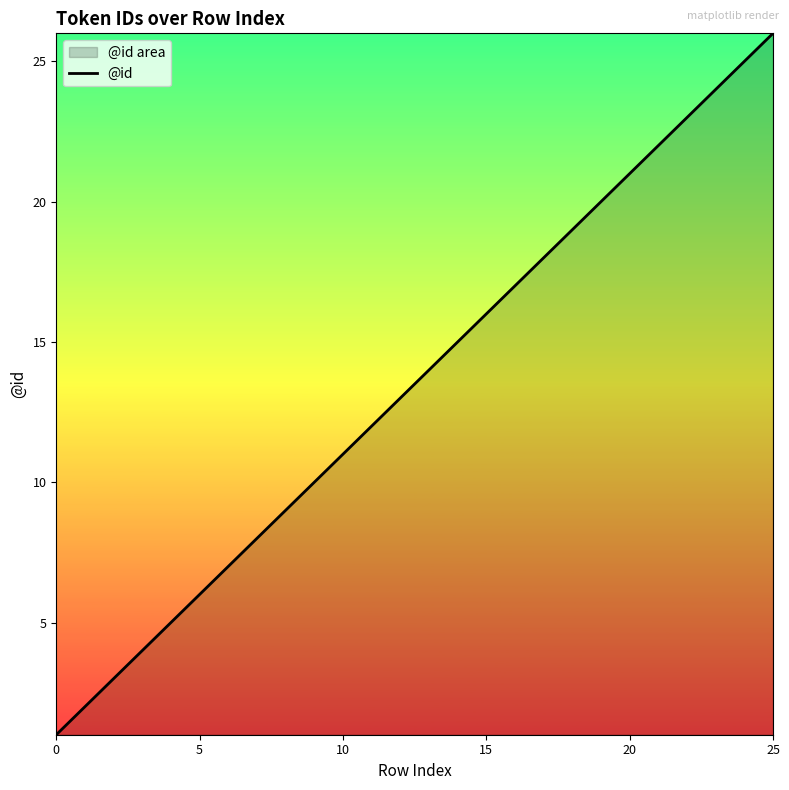

How many lines are shown in the chart?

1